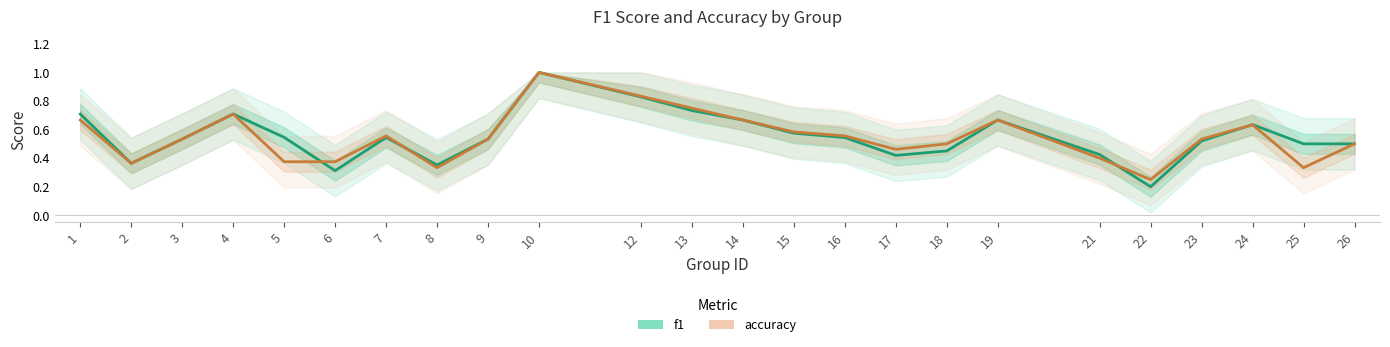

What is the maximum value shown in the chart?

1.0